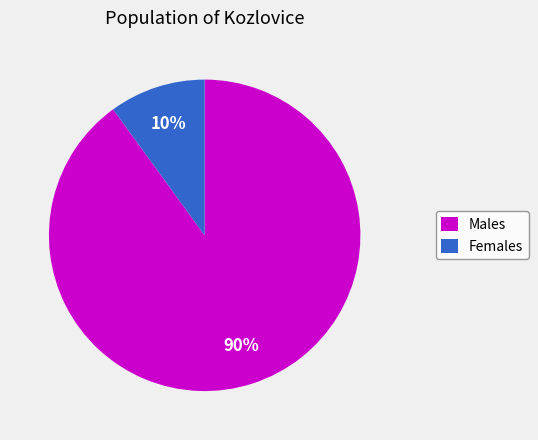

Rank the categories by value from lowest to highest.

Females, Males